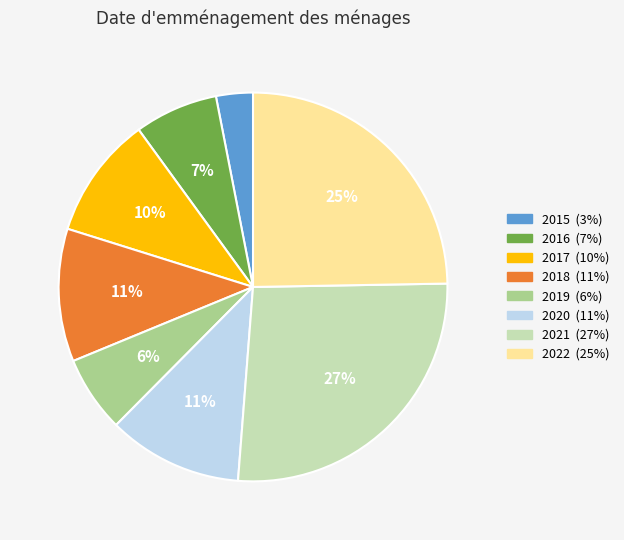

Is it true that 2020 is 22% of the pie?

False